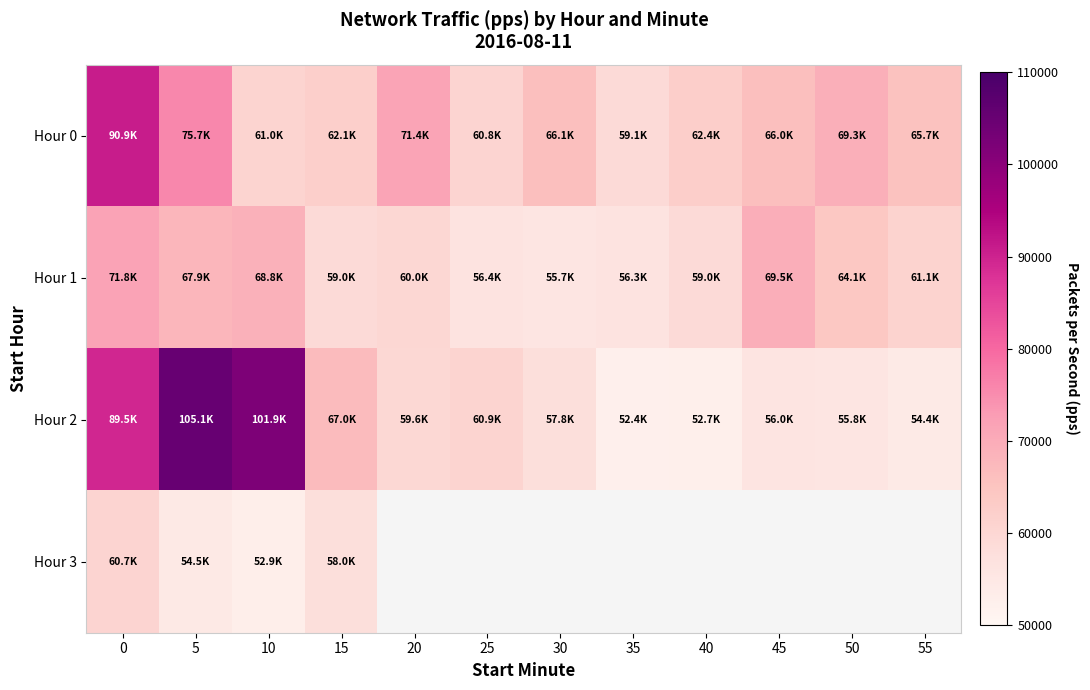

True or false: Hour 3 has a value of 57967.4 at 15.

True